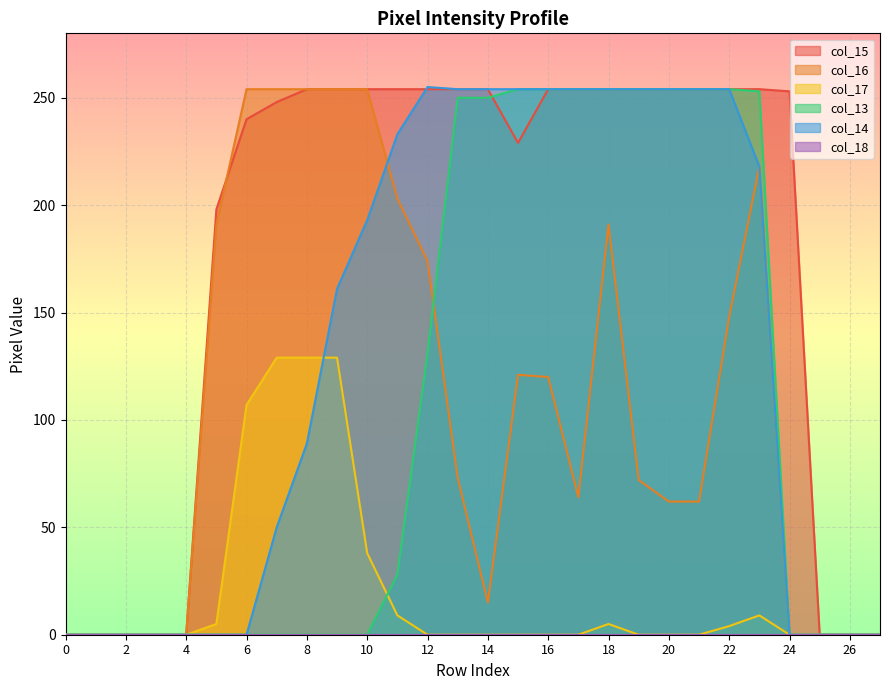

How many categories are shown in the chart?

28